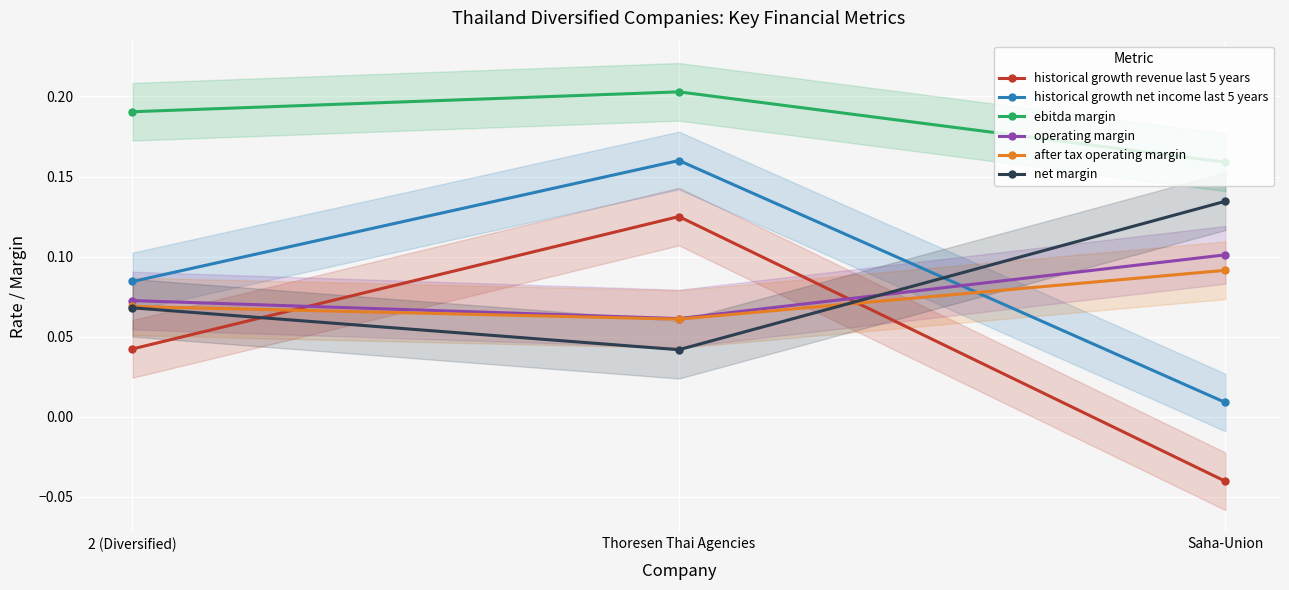

What is the highest value of the after tax operating margin series?

0.1